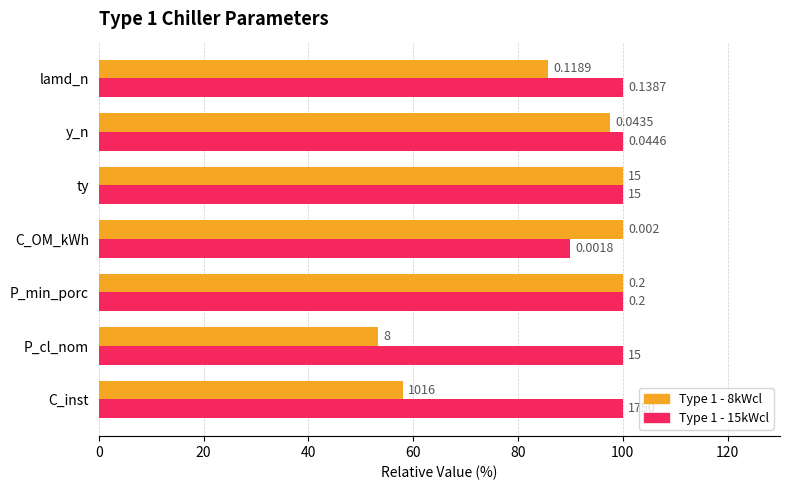

Which series has the widest spread of values?

Type 1 - 8kWcl